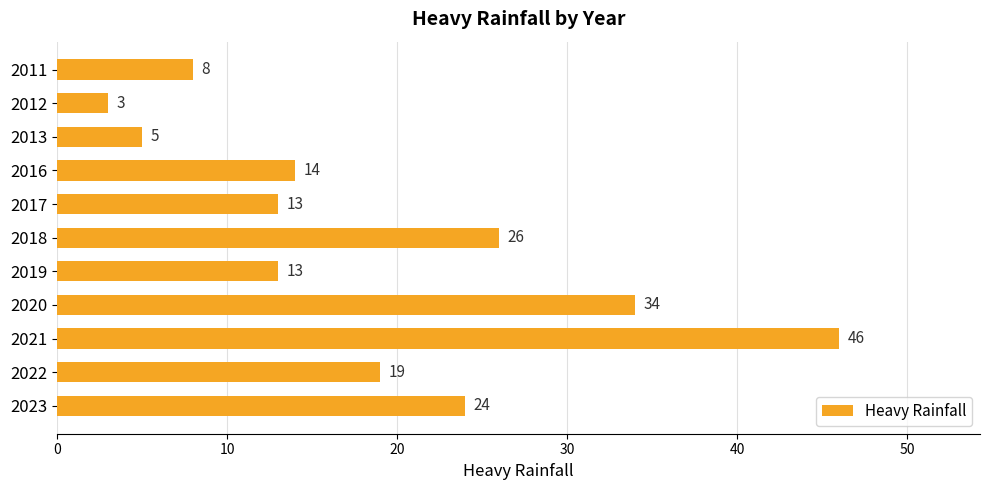

True or false: the data shows 9 at 2022.

False